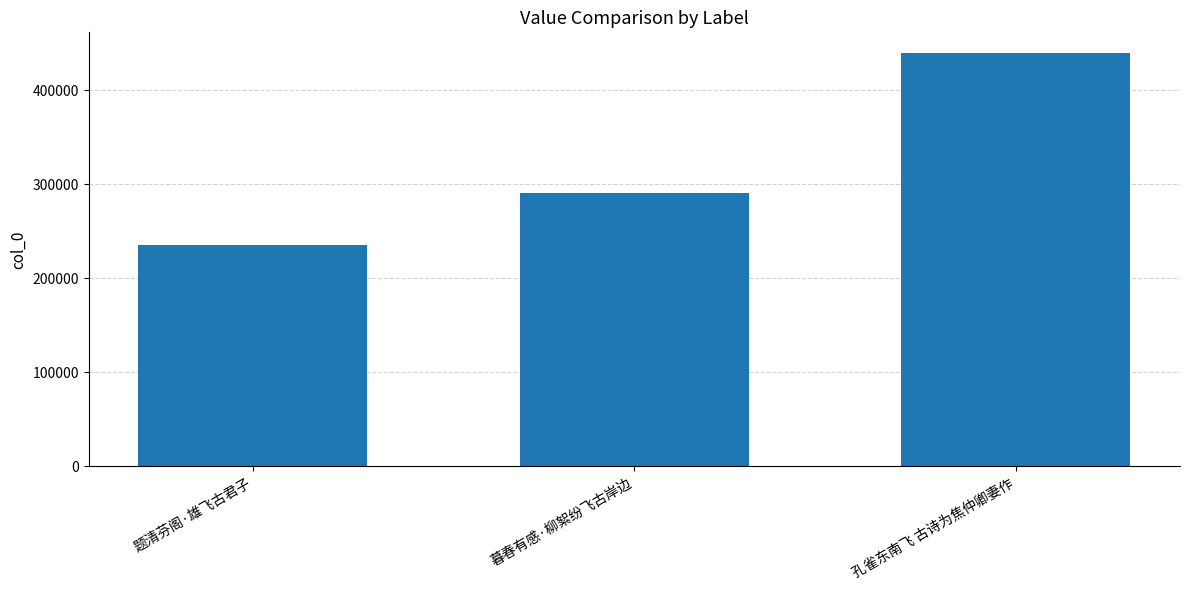

What is the difference between the maximum and minimum values?

203703